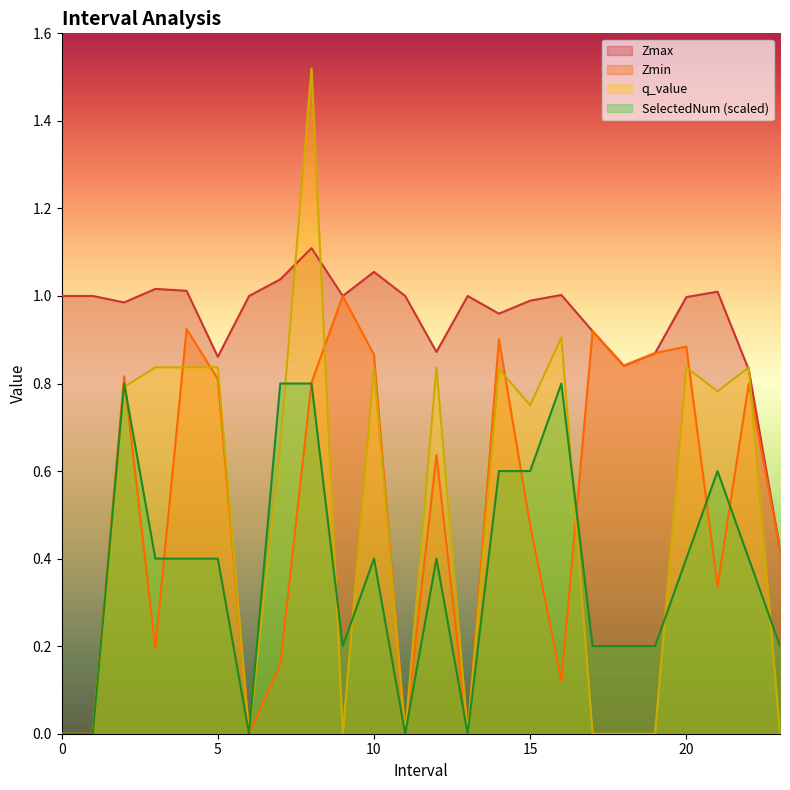

What is the value of the Zmax point at the 10th from the left?

1.0